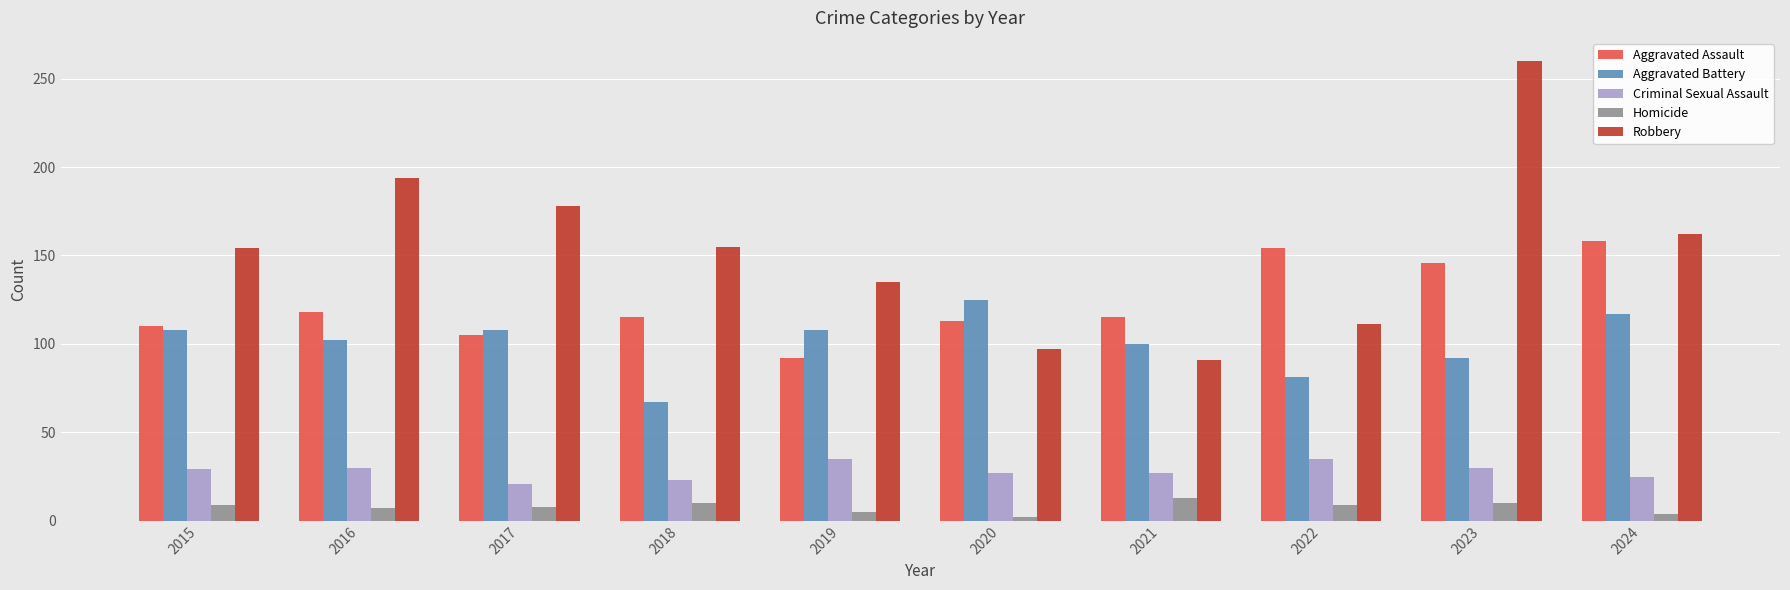

What is the sum of the Aggravated Battery values at 2015 and 2021?

208